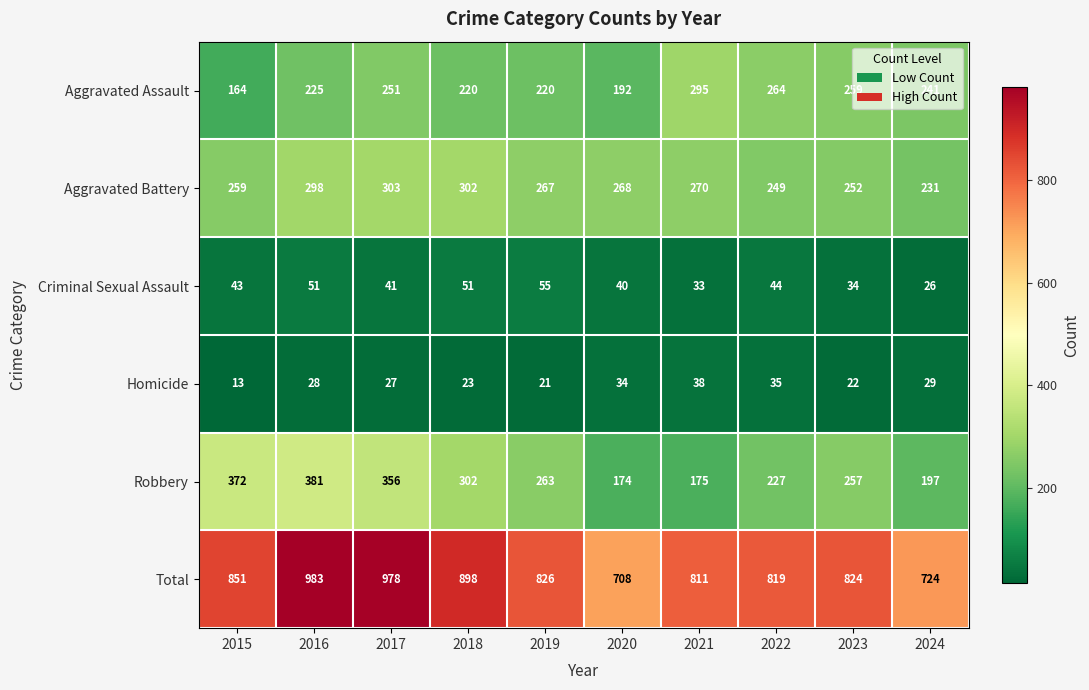

At which category is the sum across all series the highest?

2016